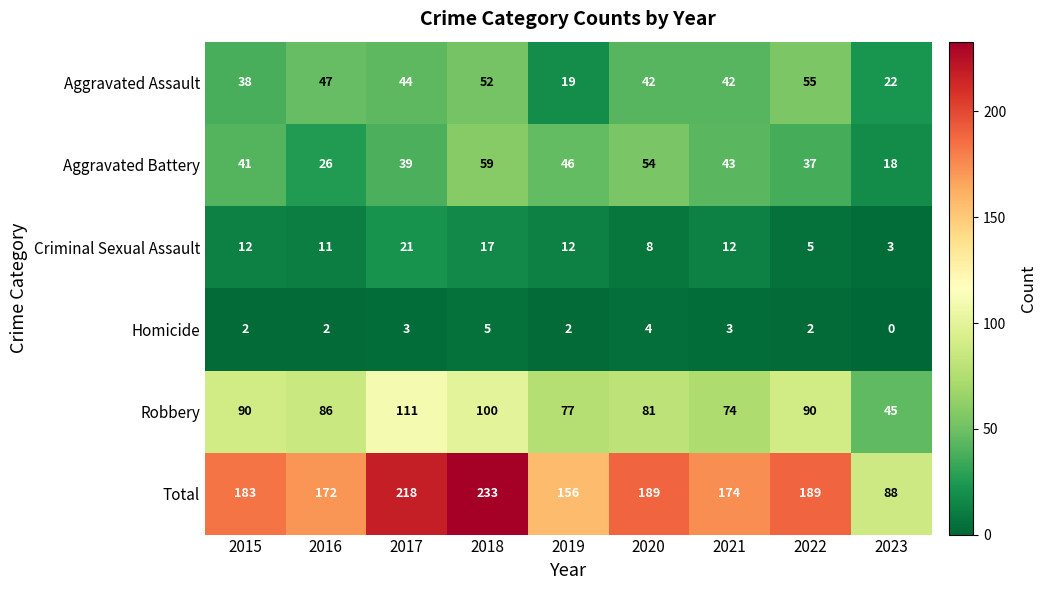

Rank the series by their maximum value, from highest to lowest.

Total, Robbery, Aggravated Battery, Aggravated Assault, Criminal Sexual Assault, Homicide